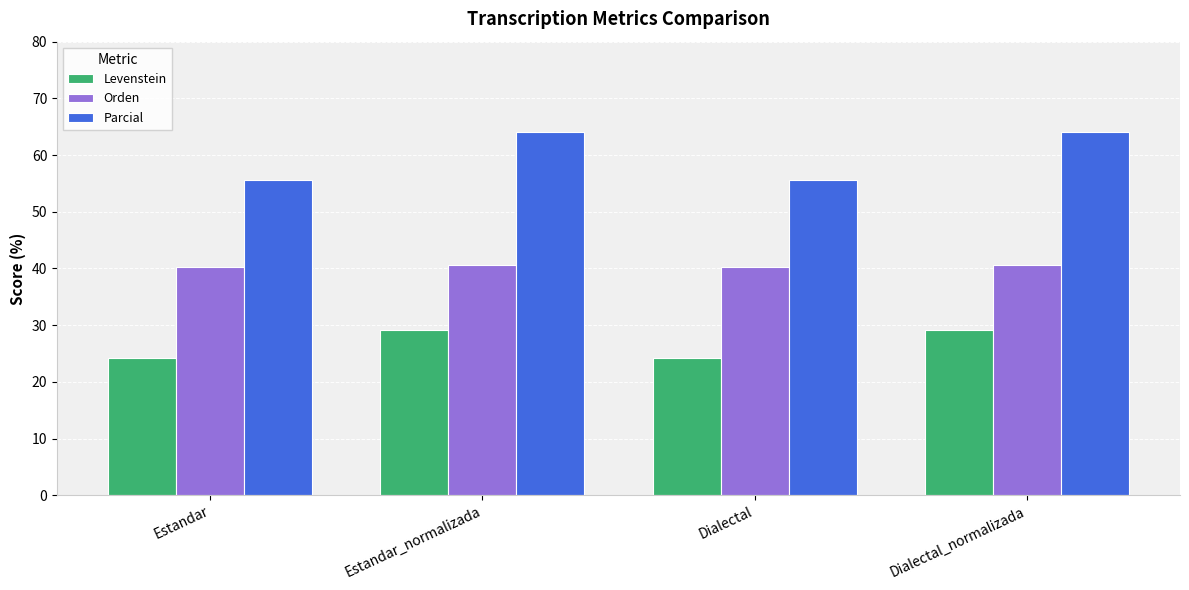

What is the average value of the Levenstein series?

26.7